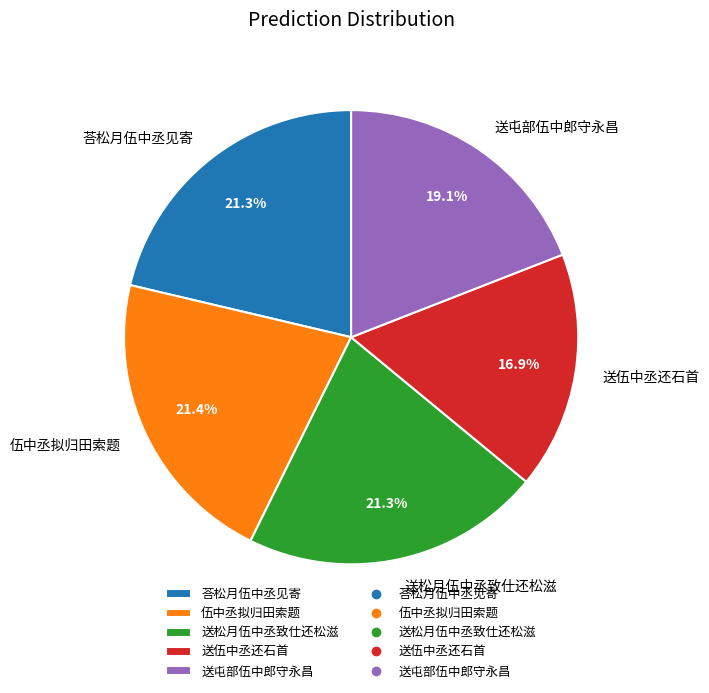

What is the ratio of the value at 送屯部伍中郎守永昌 to the value at 荅松月伍中丞见寄?

0.9